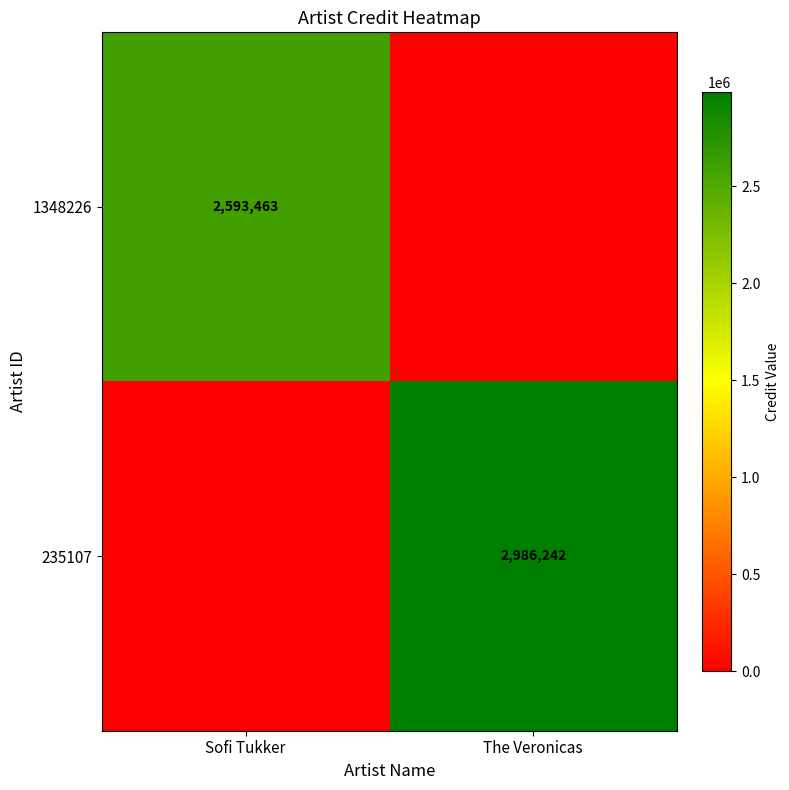

True or false: 1348226 has a value of 691841 at Sofi Tukker.

False